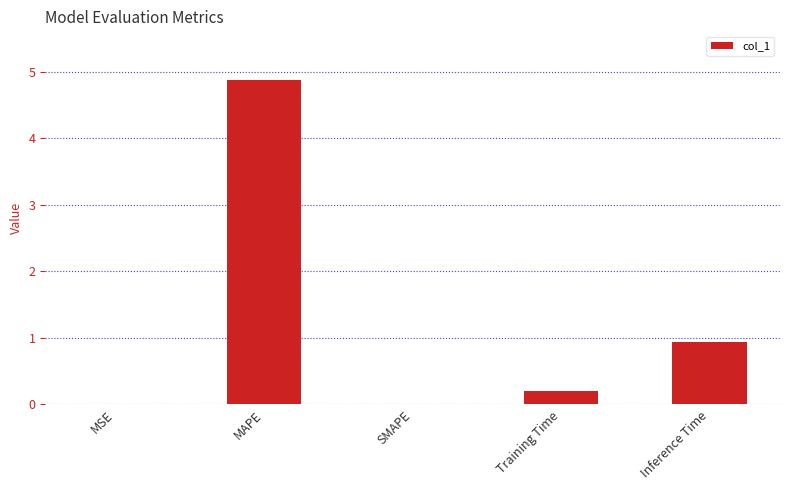

The value at SMAPE is -2.1. True or false?

False